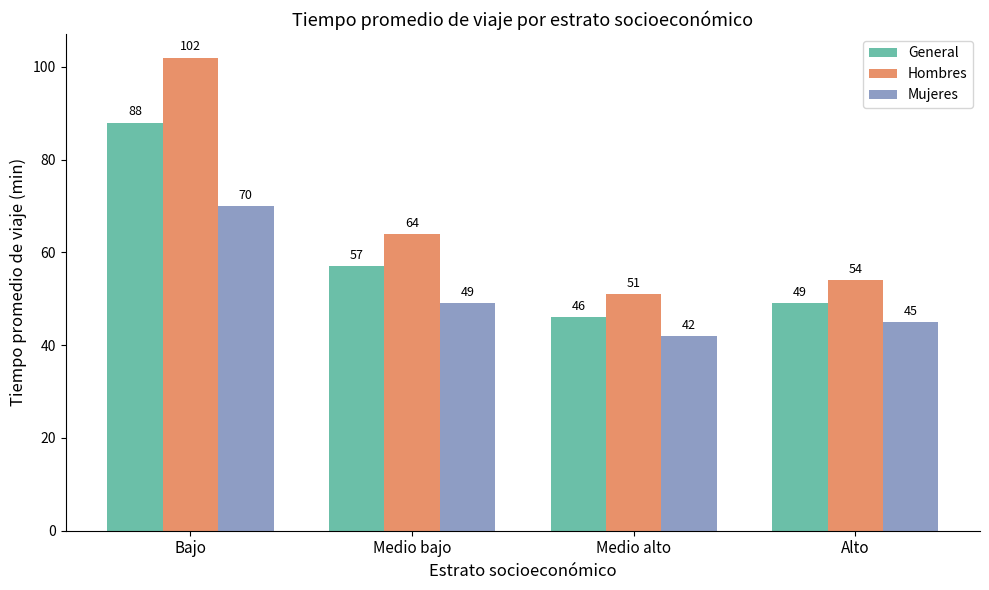

What is the value of the General bar at the 4th from the left?

49